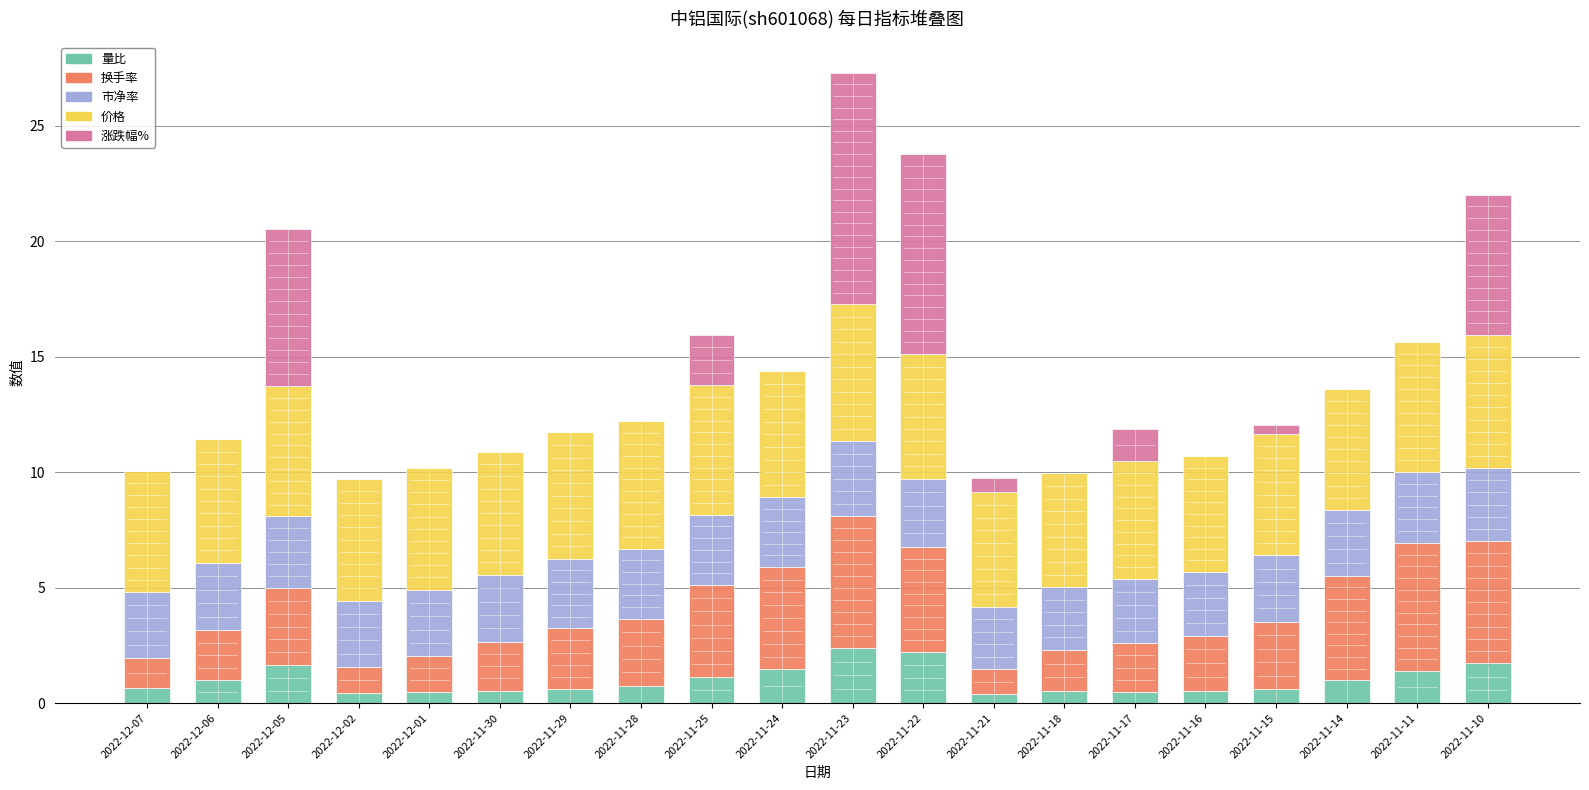

At which category is the sum across all series the highest?

2022-11-23